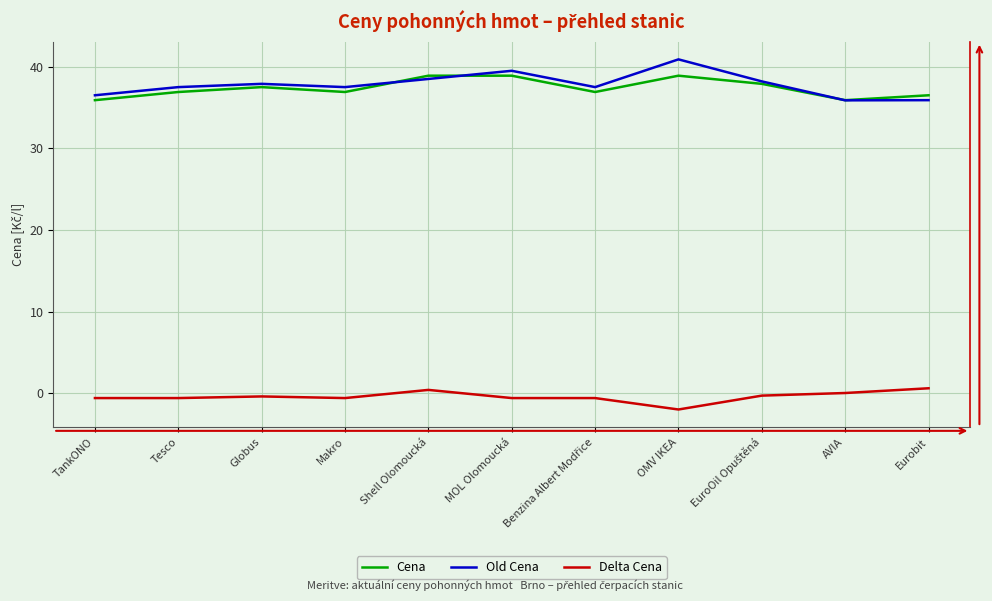

True or false: Old Cena has more than 2 interior local peaks.

True